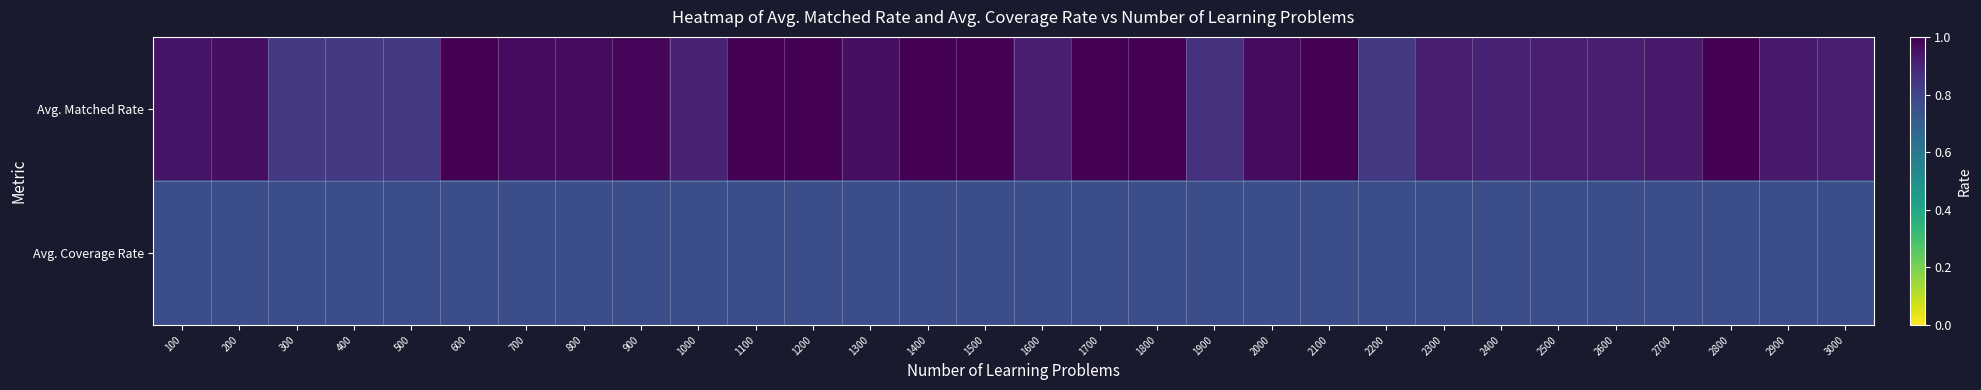

Rank the series by their maximum value, from highest to lowest.

Avg. Matched Rate, Avg. Coverage Rate